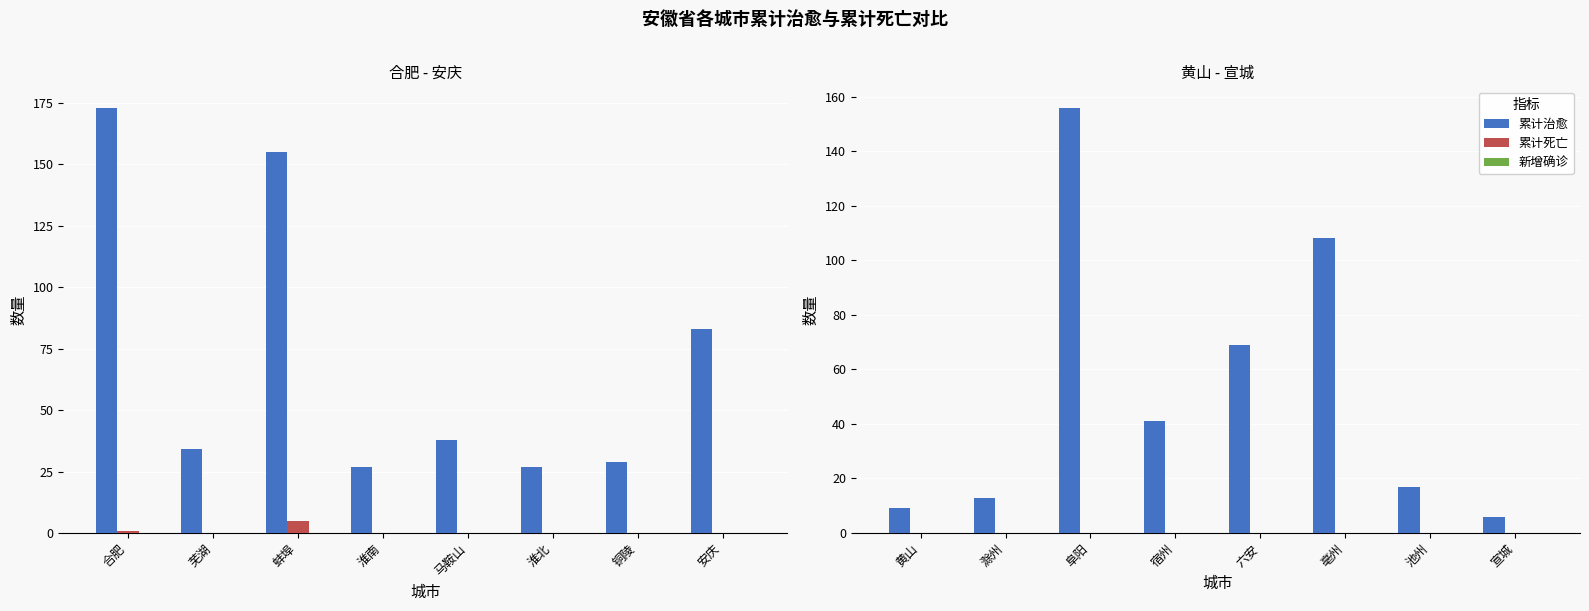

Between 宿州 and 亳州, which is larger?

亳州